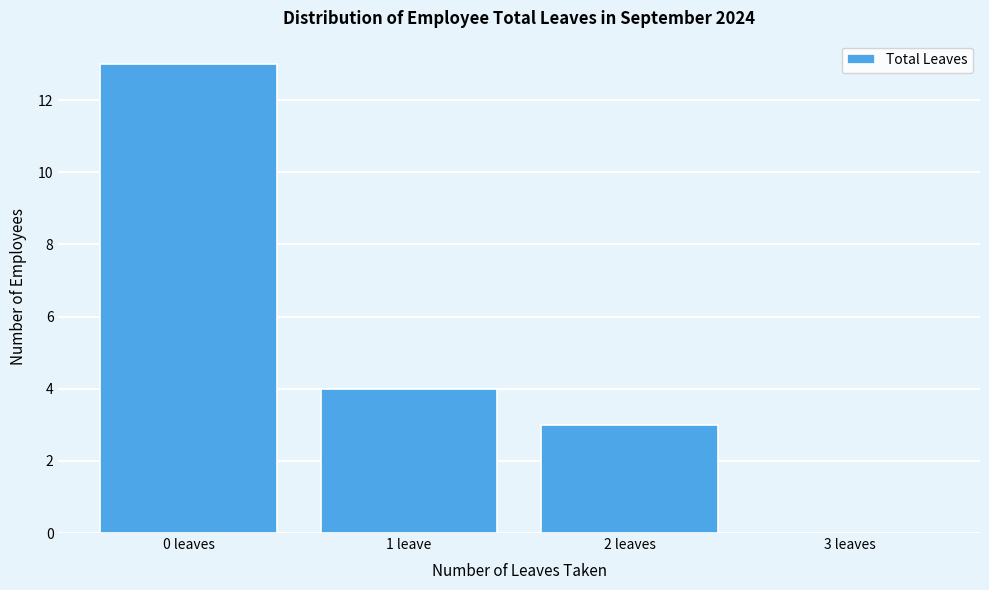

Reading left to right, list all the values displayed in this chart.

0 leaves=13	1 leave=4	2 leaves=3	3 leaves=0